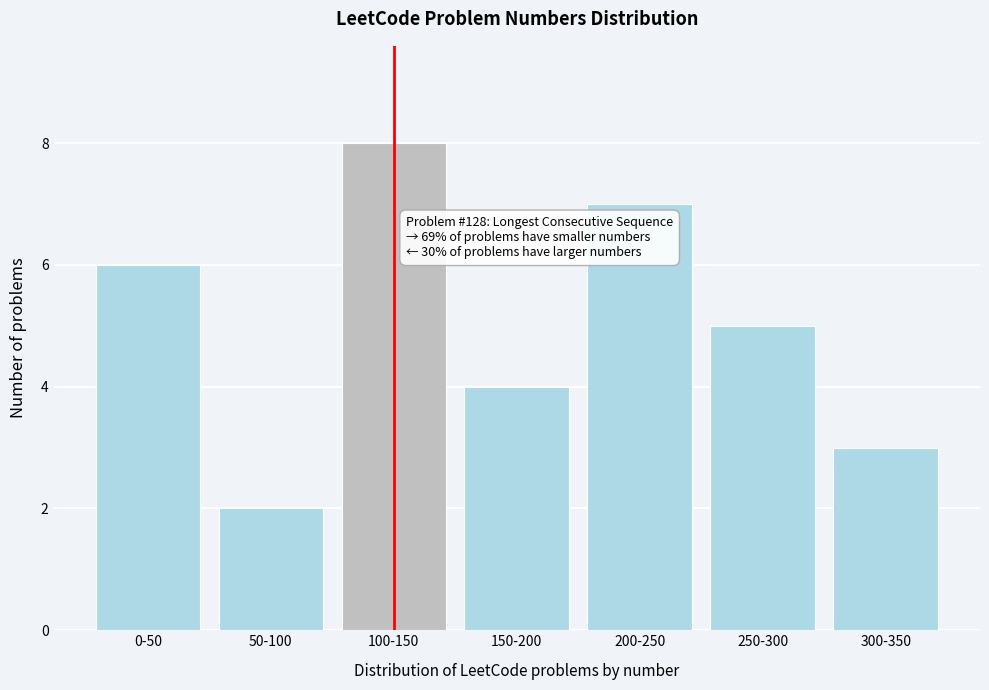

Reading left to right, what are all the values shown in this chart?

0-50=6	50-100=2	100-150=8	150-200=4	200-250=7	250-300=5	300-350=3